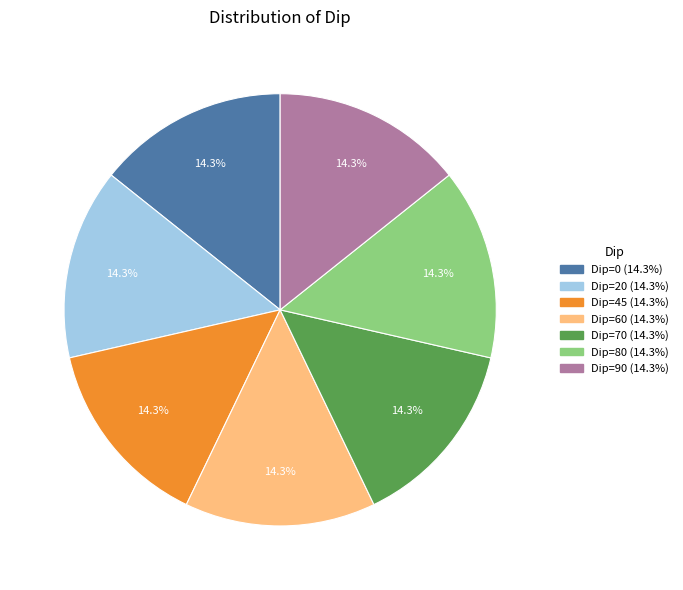

Does Dip=0 represent more than half of the total?

No